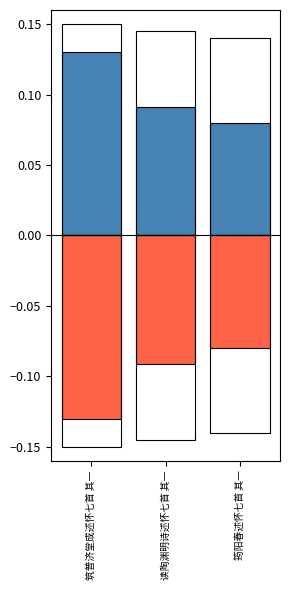

Reading left to right, transcribe all the data shown in this chart.

col_0 positive: 筑普济堂成述怀七首 其一=0.1	读陶渊明诗述怀七首 其一=0.1	筠阳春述怀七首 其一=0.1
col_0 negative: 筑普济堂成述怀七首 其一=-0.1	读陶渊明诗述怀七首 其一=-0.1	筠阳春述怀七首 其一=-0.1